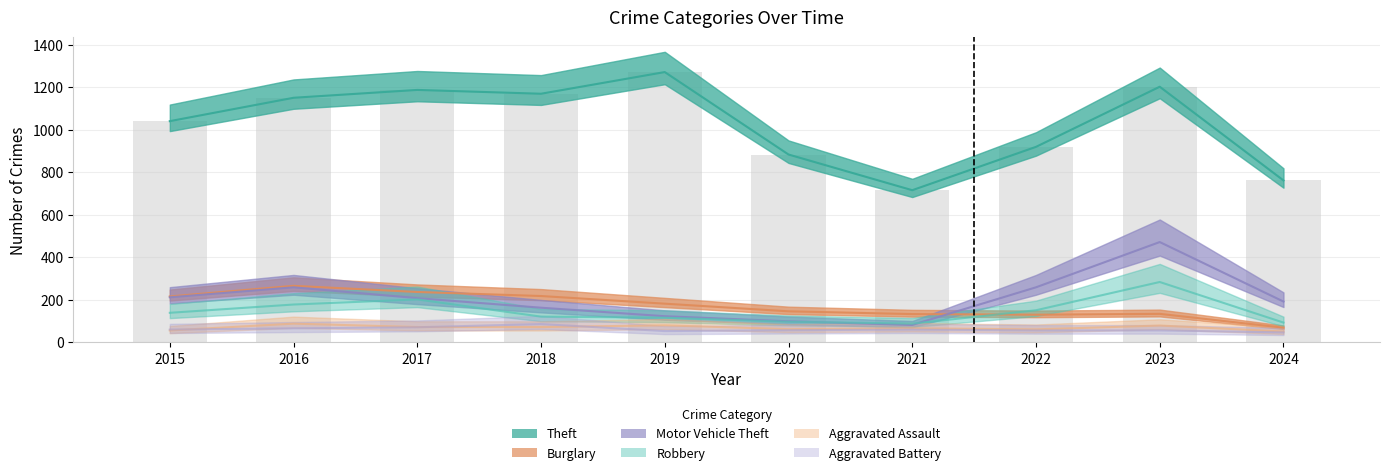

Between 2015 and 2019, which series saw the biggest shift?

Theft